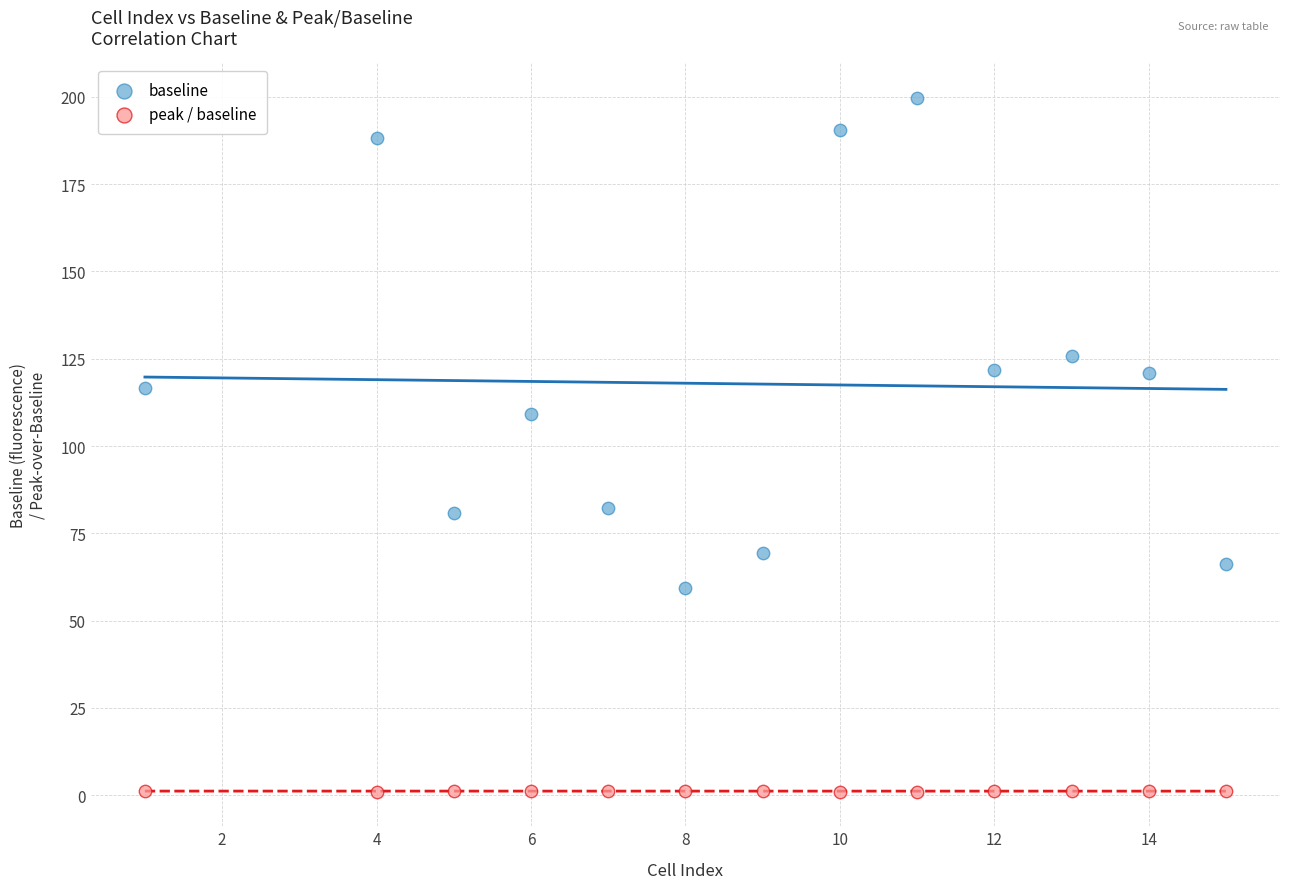

Which series has the largest Y range (max minus min)?

baseline